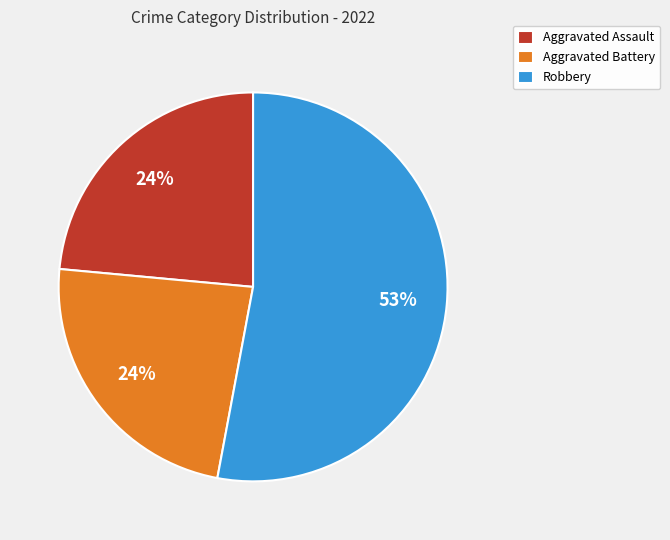

True or false: Aggravated Battery accounts for 32% of the total.

False